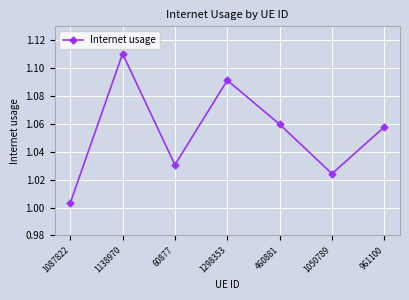

What is the difference between the values at 961100 and 1087822?

0.1